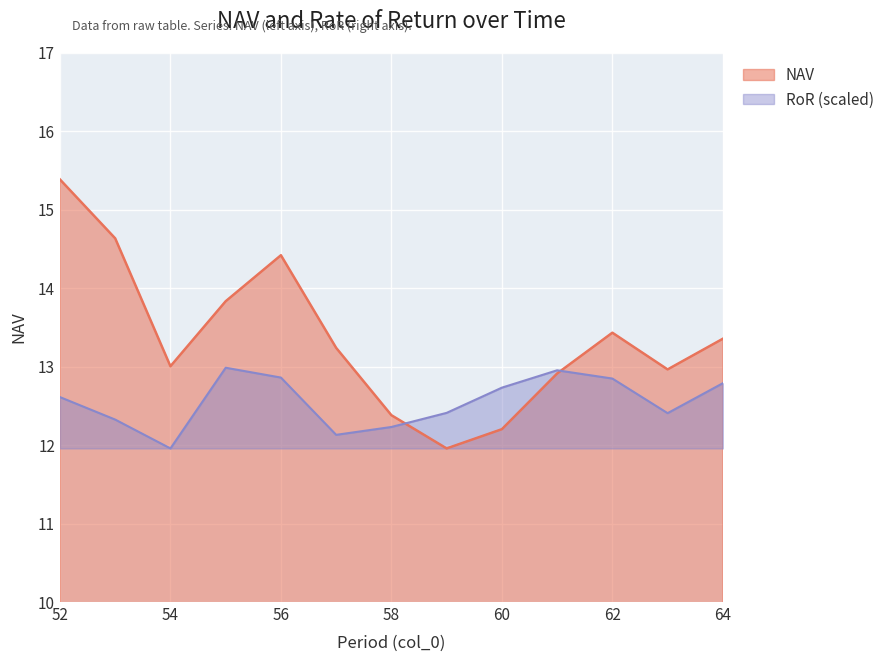

Read the RoR value at 53.

12.3